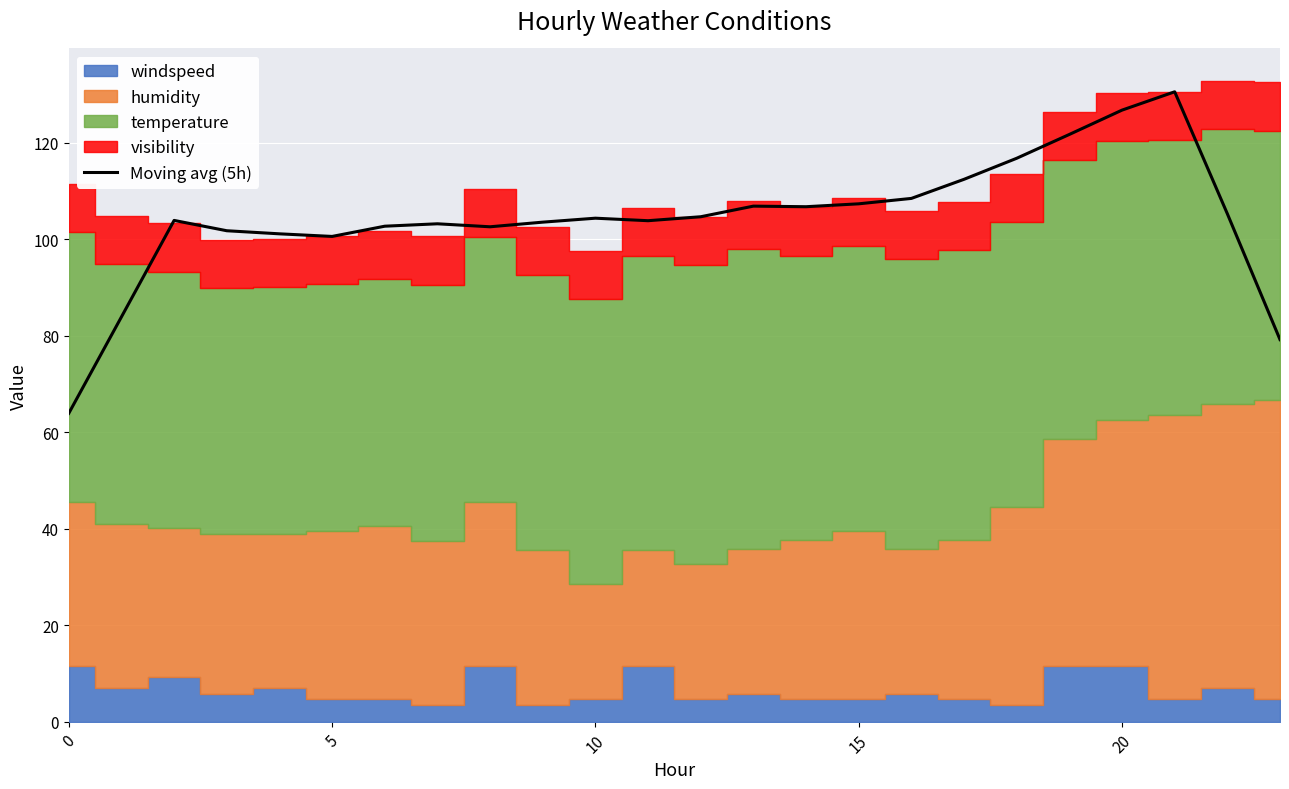

What is the highest value of the Moving avg (5h) series?

130.6